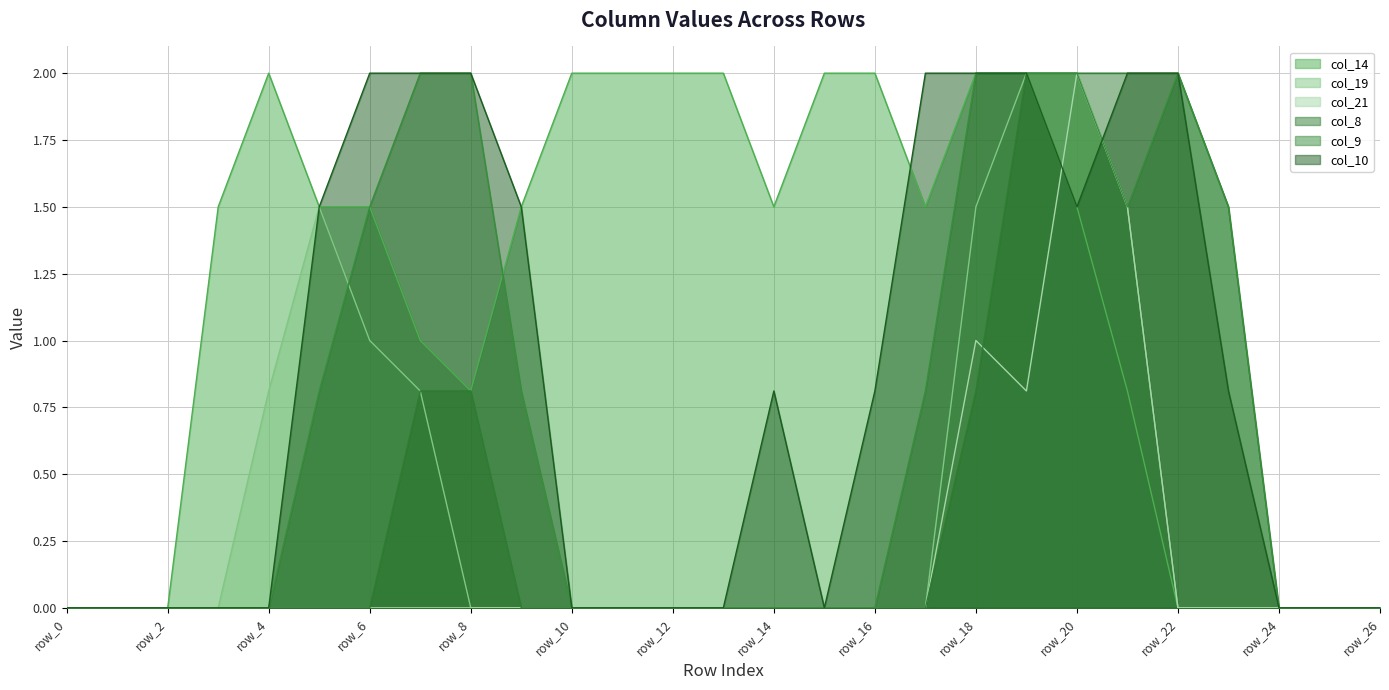

Reading left to right, extract all data points from this chart.

col_14: 0.0	0.0	0.0	1.5	2.0	1.5	1.5	1.0	0.8	1.5	2.0	2.0	2.0	2.0	1.5	2.0	2.0	1.5	2.0	2.0	1.5	0.8	0.0	0.0	0.0	0.0	0.0
col_19: 0.0	0.0	0.0	0.0	0.8	1.5	1.0	0.8	0.0	0.0	0.0	0.0	0.0	0.0	0.0	0.0	0.0	0.0	1.5	2.0	2.0	1.5	0.0	0.0	0.0	0.0	0.0
col_21: 0.0	0.0	0.0	0.0	0.0	0.0	0.0	0.0	0.0	0.0	0.0	0.0	0.0	0.0	0.0	0.0	0.0	0.0	1.0	0.8	2.0	1.5	0.0	0.0	0.0	0.0	0.0
col_8: 0.0	0.0	0.0	0.0	0.0	0.0	0.0	0.8	0.8	0.0	0.0	0.0	0.0	0.0	0.0	0.0	0.0	0.0	0.8	2.0	2.0	2.0	2.0	1.5	0.0	0.0	0.0
col_9: 0.0	0.0	0.0	0.0	0.0	0.8	1.5	2.0	2.0	0.8	0.0	0.0	0.0	0.0	0.0	0.0	0.0	0.8	2.0	2.0	2.0	1.5	2.0	1.5	0.0	0.0	0.0
col_10: 0.0	0.0	0.0	0.0	0.0	1.5	2.0	2.0	2.0	1.5	0.0	0.0	0.0	0.0	0.8	0.0	0.8	2.0	2.0	2.0	1.5	2.0	2.0	0.8	0.0	0.0	0.0